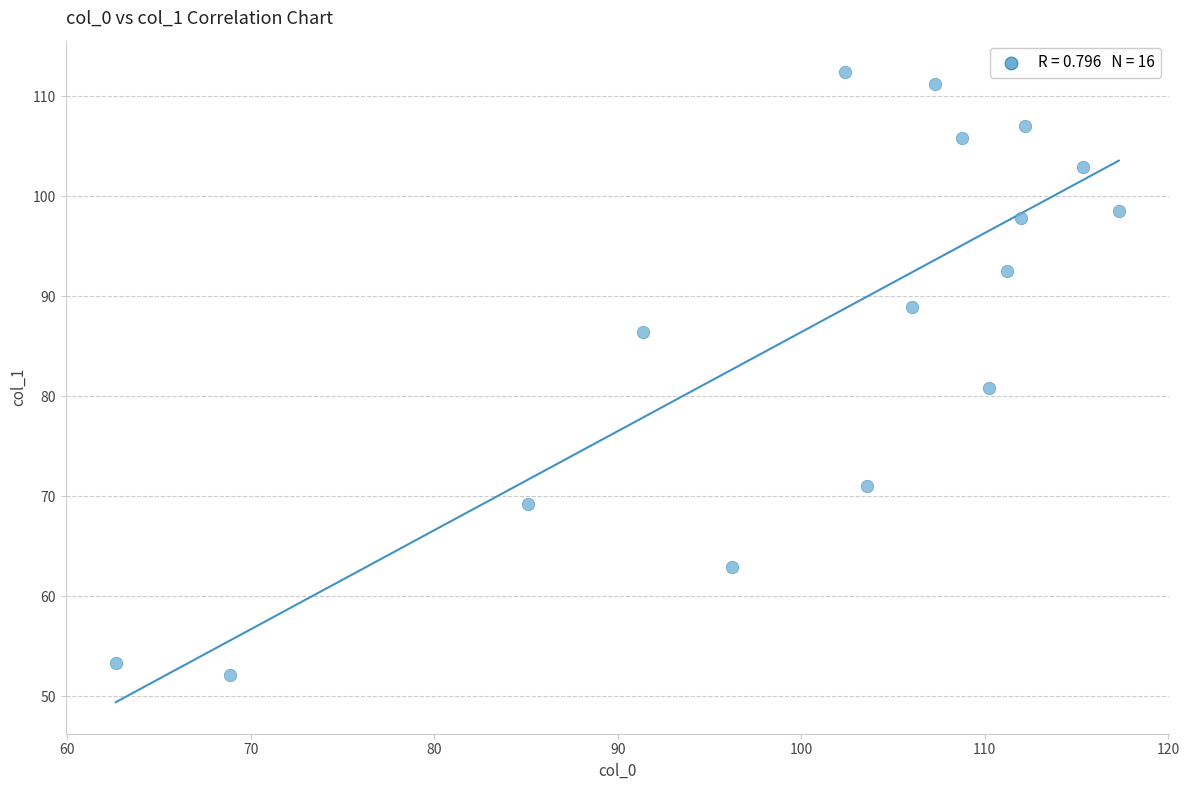

What Y value in the scatter plot is closest to 82?

80.8